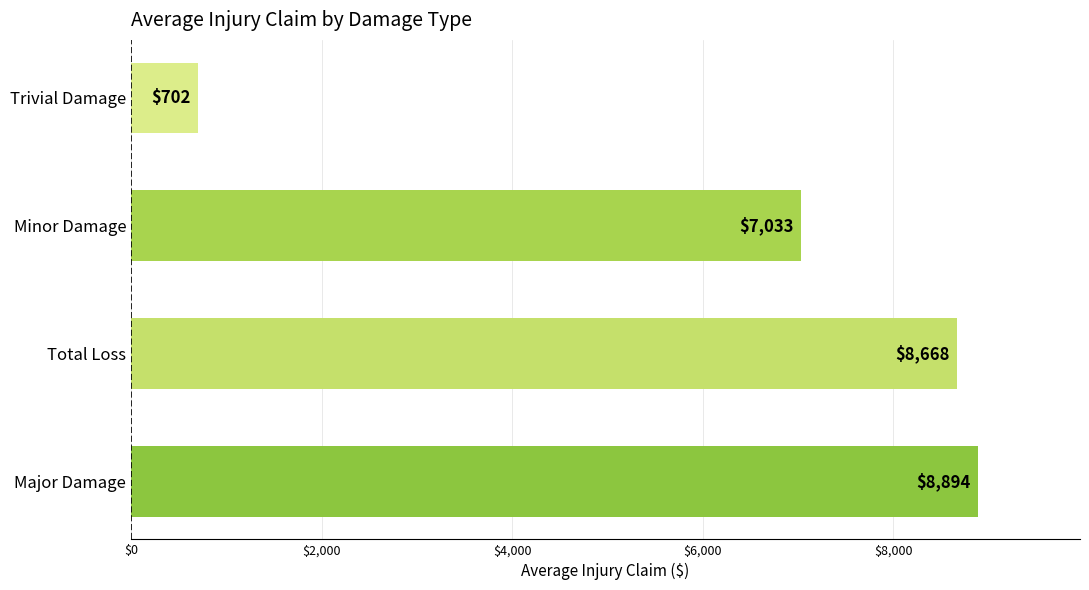

At which label is the value closest to 4797?

Minor Damage